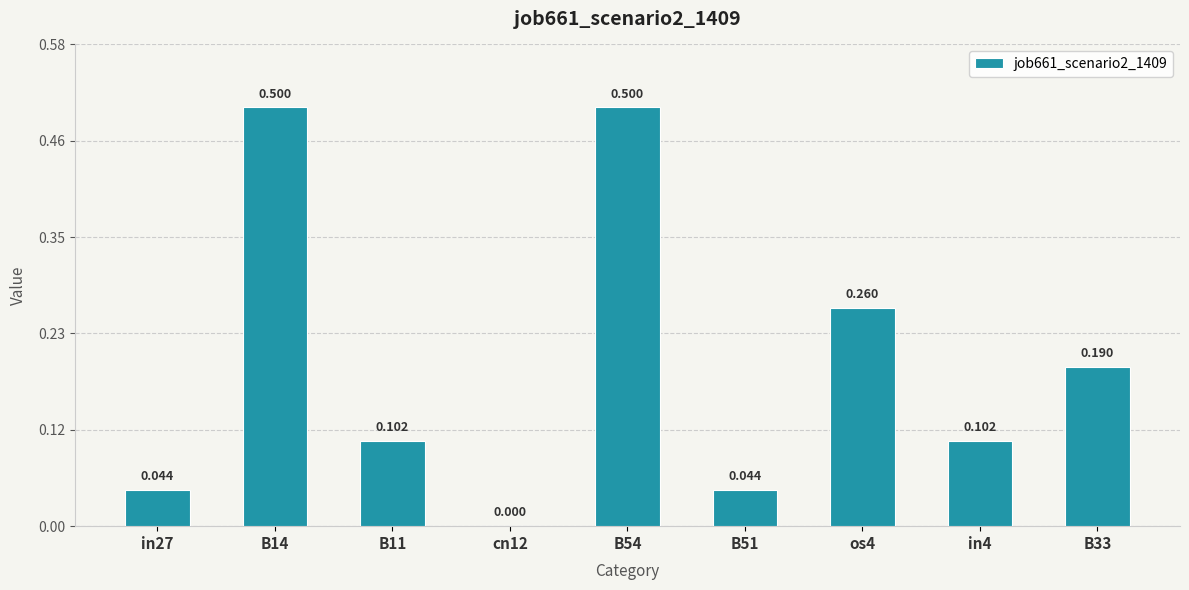

What is the value of the 5th bar from the left?

0.5